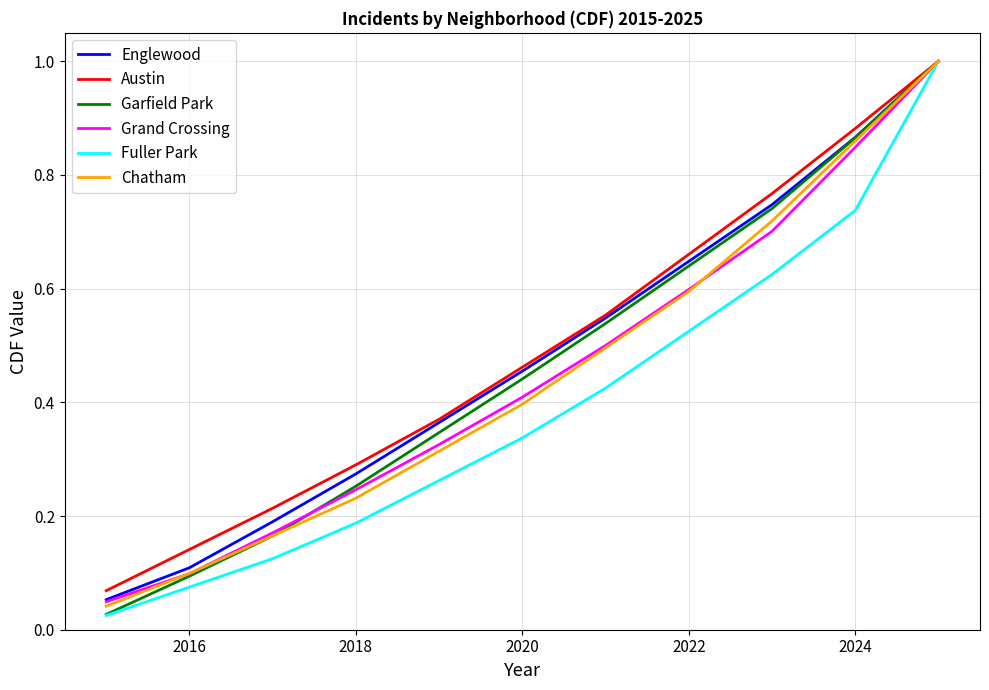

Which series has the widest spread of values?

Fuller Park